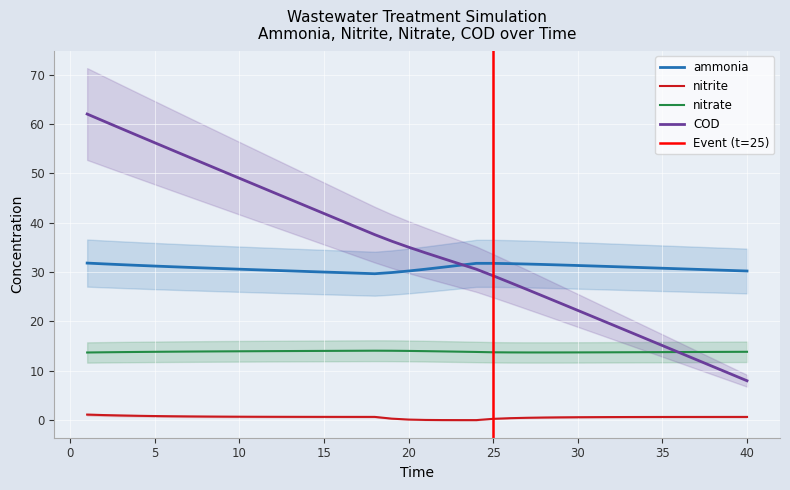

True or false: nitrite has a value of 0.7 at 8.

True